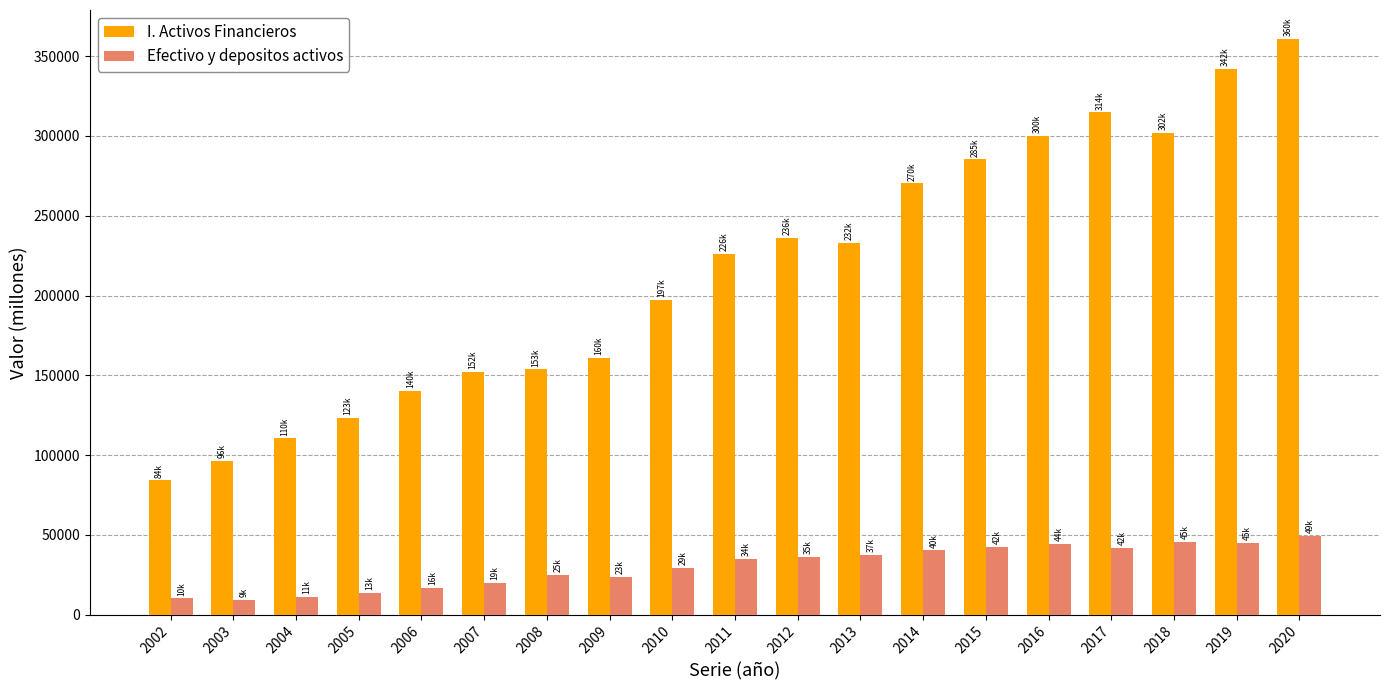

The Efectivo y depositos activos series shows 13678 at 2005. True or false?

True